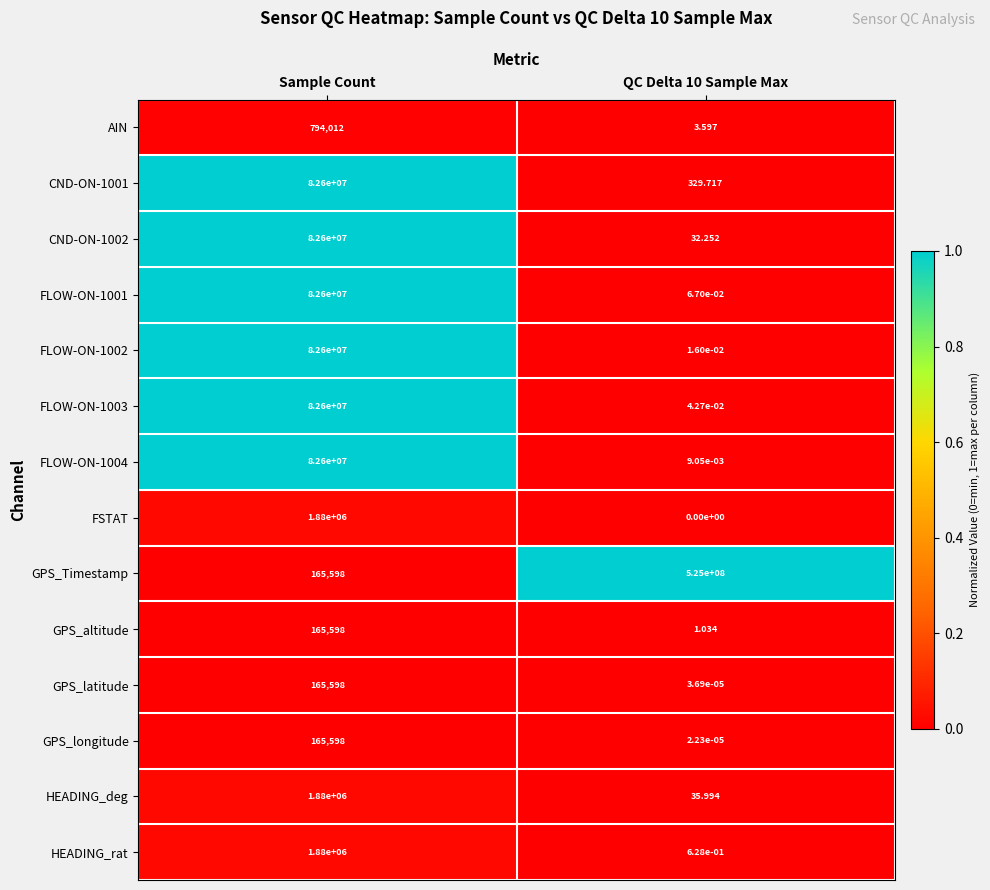

Which series has the largest total across all categories?

GPS_Timestamp